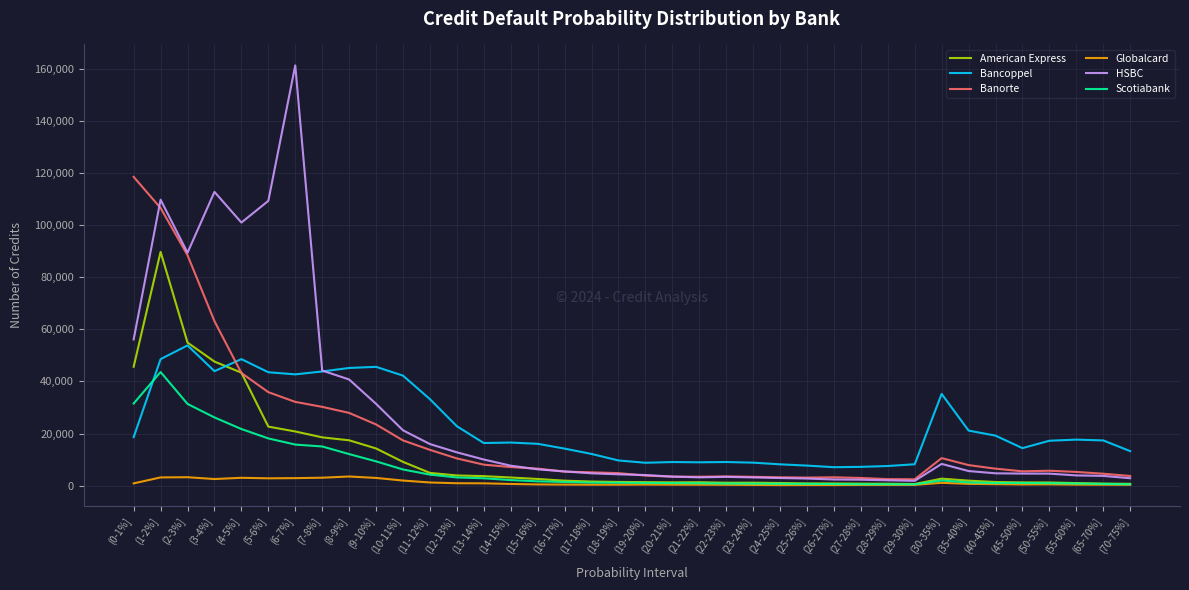

Between (9-10%] and (35-40%], which series saw the biggest shift?

HSBC